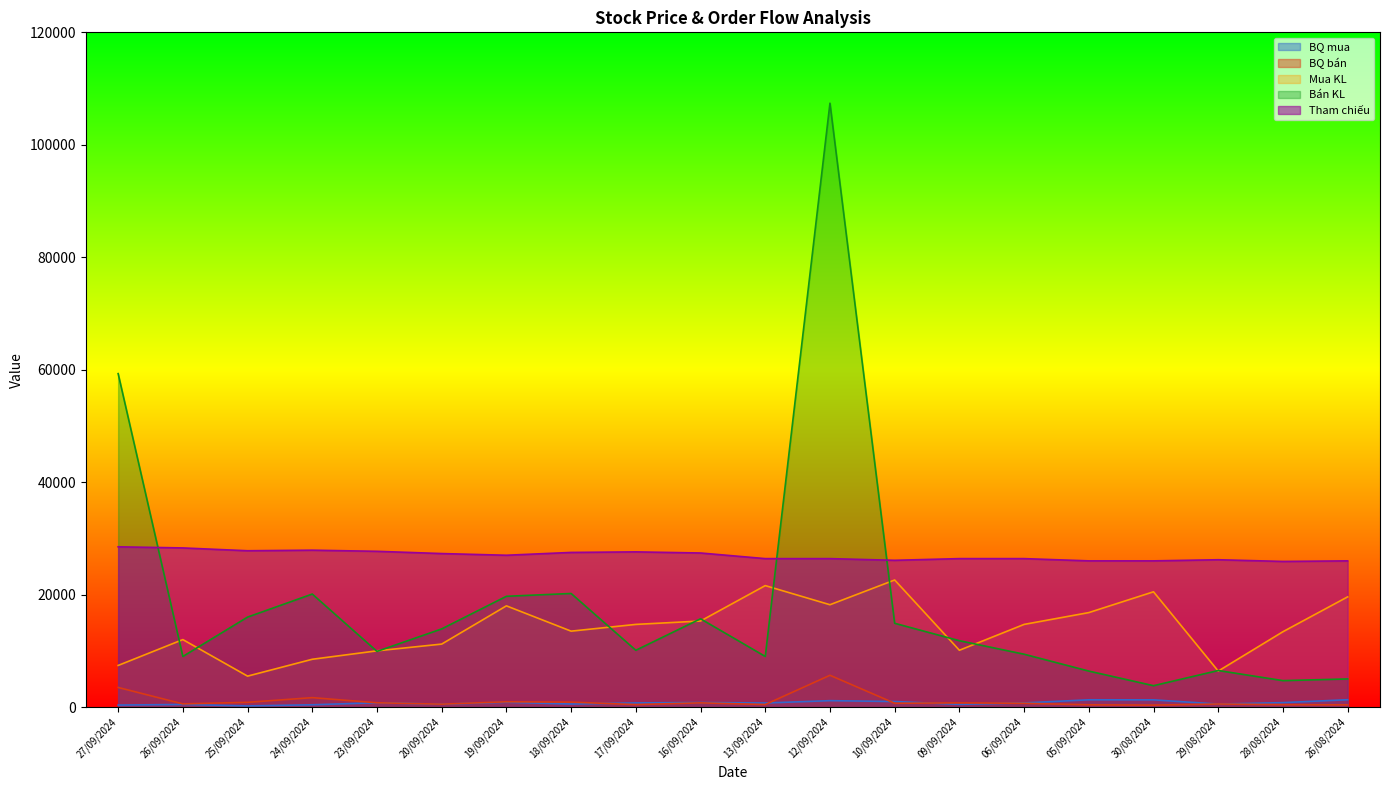

What is the value of the Tham chiếu point at the 14th from the left?

26400